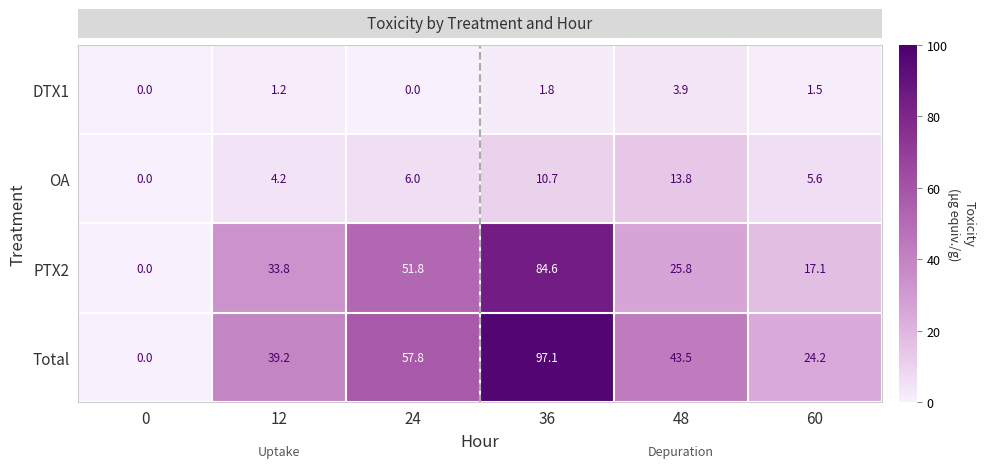

The PTX2 series shows 17.1 at 60. True or false?

True